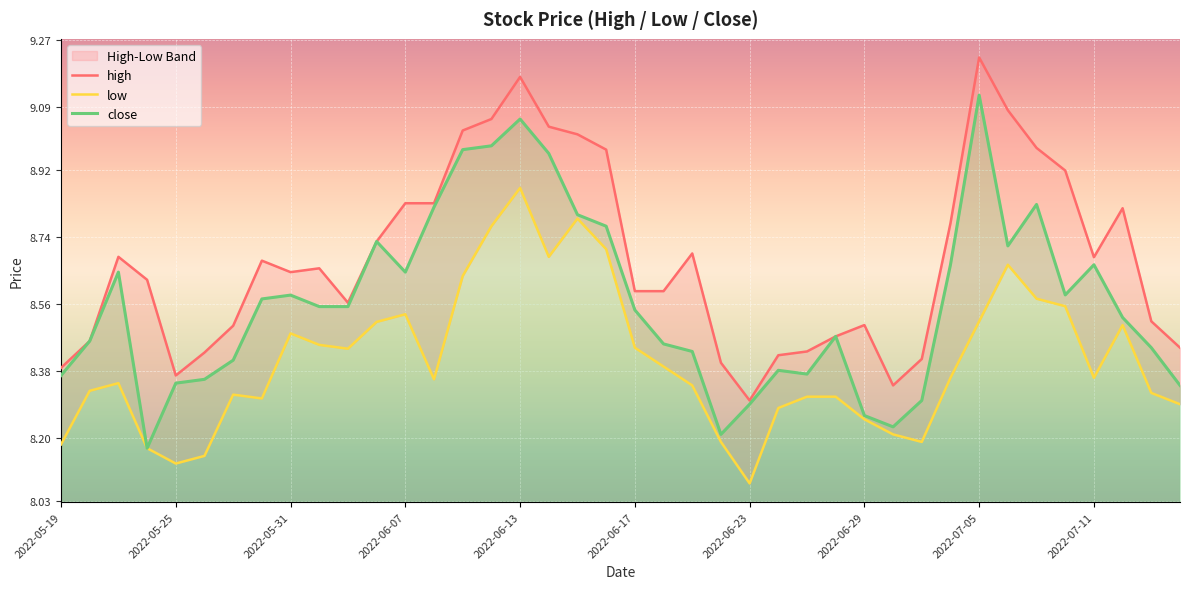

List the labels in order of close value, smallest first.

2022-05-24, 2022-06-22, 2022-06-30, 2022-06-29, 2022-06-23, 2022-07-01, 2022-07-14, 2022-05-25, 2022-05-26, 2022-05-19, 2022-06-27, 2022-06-24, 2022-05-27, 2022-06-21, 2022-07-13, 2022-06-20, 2022-05-20, 2022-06-28, 2022-07-12, 2022-06-17, 2022-06-01, 2022-06-02, 2022-05-30, 2022-05-31, 2022-07-08, 2022-05-23, 2022-06-07, 2022-07-04, 2022-07-11, 2022-07-06, 2022-06-06, 2022-06-16, 2022-06-15, 2022-06-08, 2022-07-07, 2022-06-14, 2022-06-09, 2022-06-10, 2022-06-13, 2022-07-05